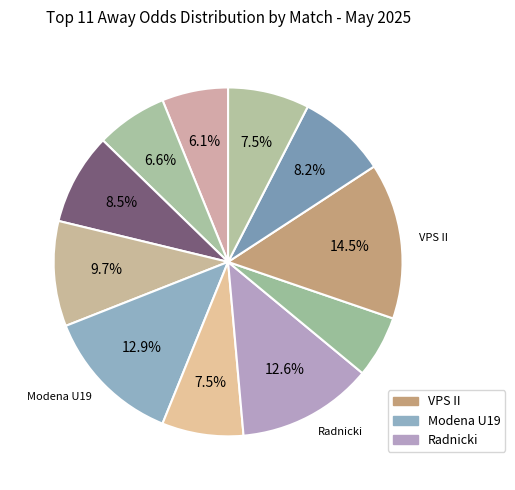

Rank the categories by value from lowest to highest.

Empoli - Lazio, Huddersfield - Leyton Orient, Rochedale Rovers - Broadbeach United, Grorud - Kjelsås, Karlberg - IF Karlstad, Izarra - Subiza, Fulham United - Salisbury United, São Luiz - Guarany De Bagé, Radnicki NIS - Tekstilac Odžaci, Modena U19 - Renate U19, VPS II - VIFK